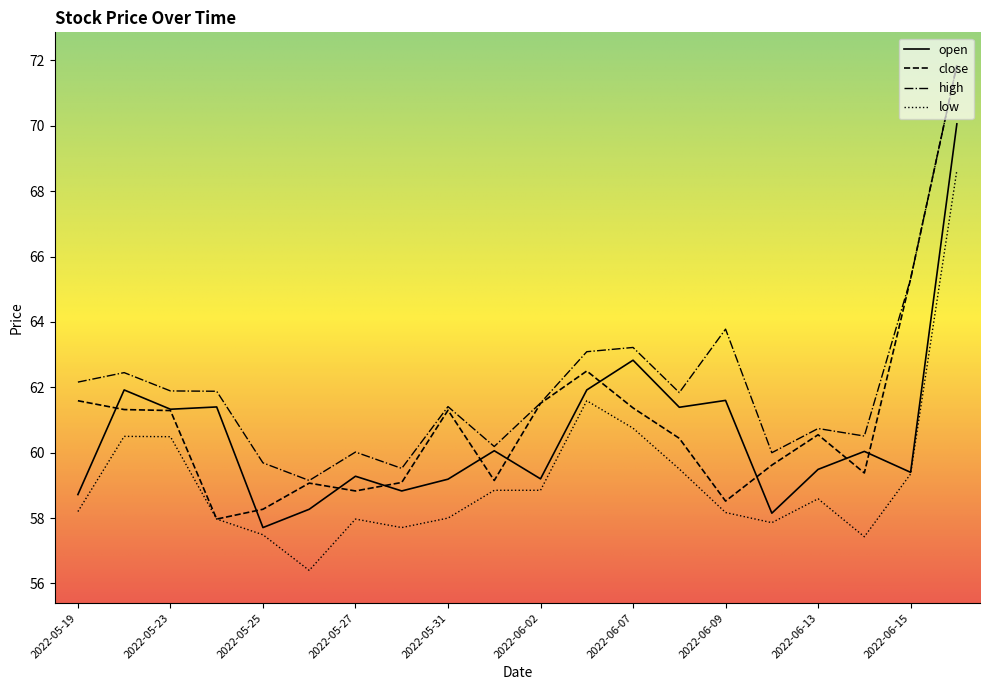

Which series has the largest total across all categories?

high